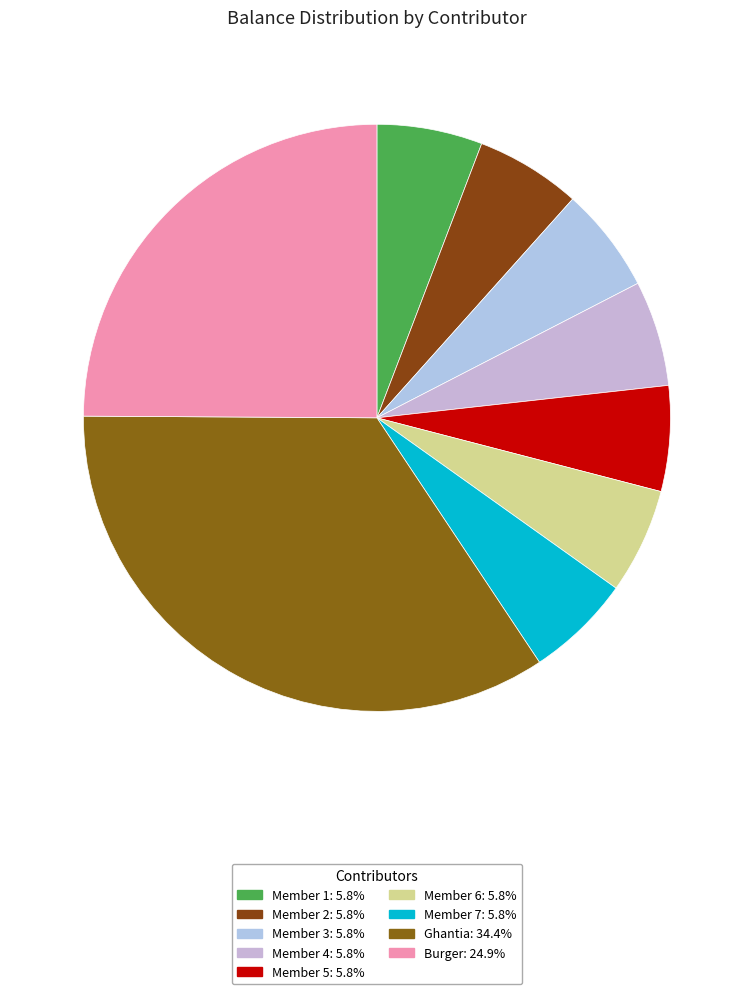

Is there a majority slice in this chart?

No